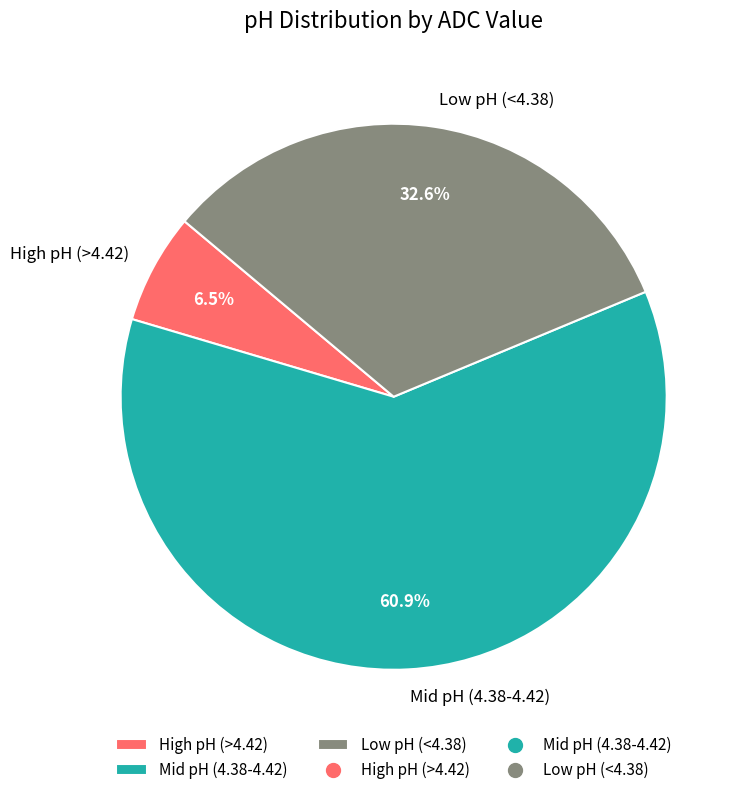

How much of the chart is everything except High pH (>4.42)?

93.5%